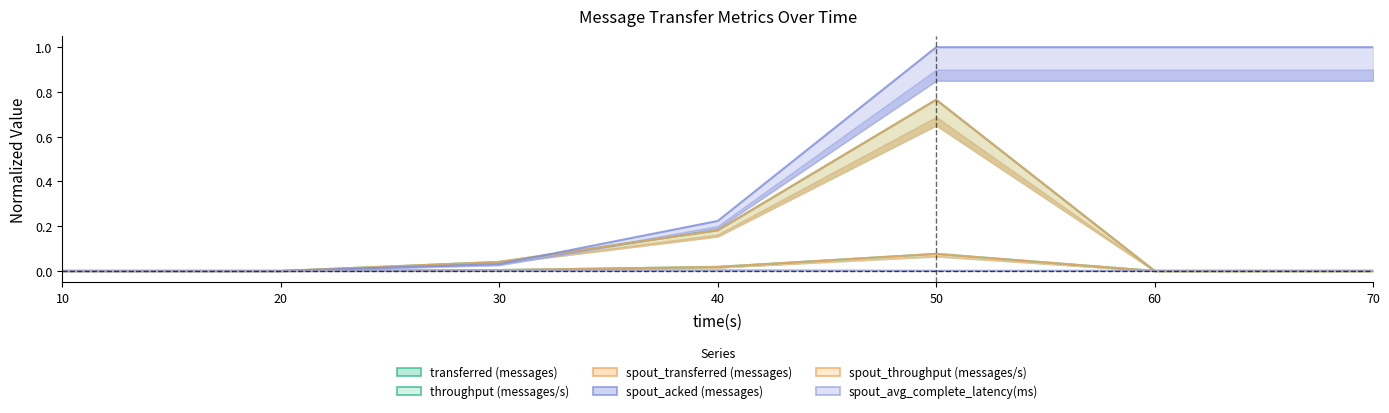

What is the total value across all series at 30?

0.1